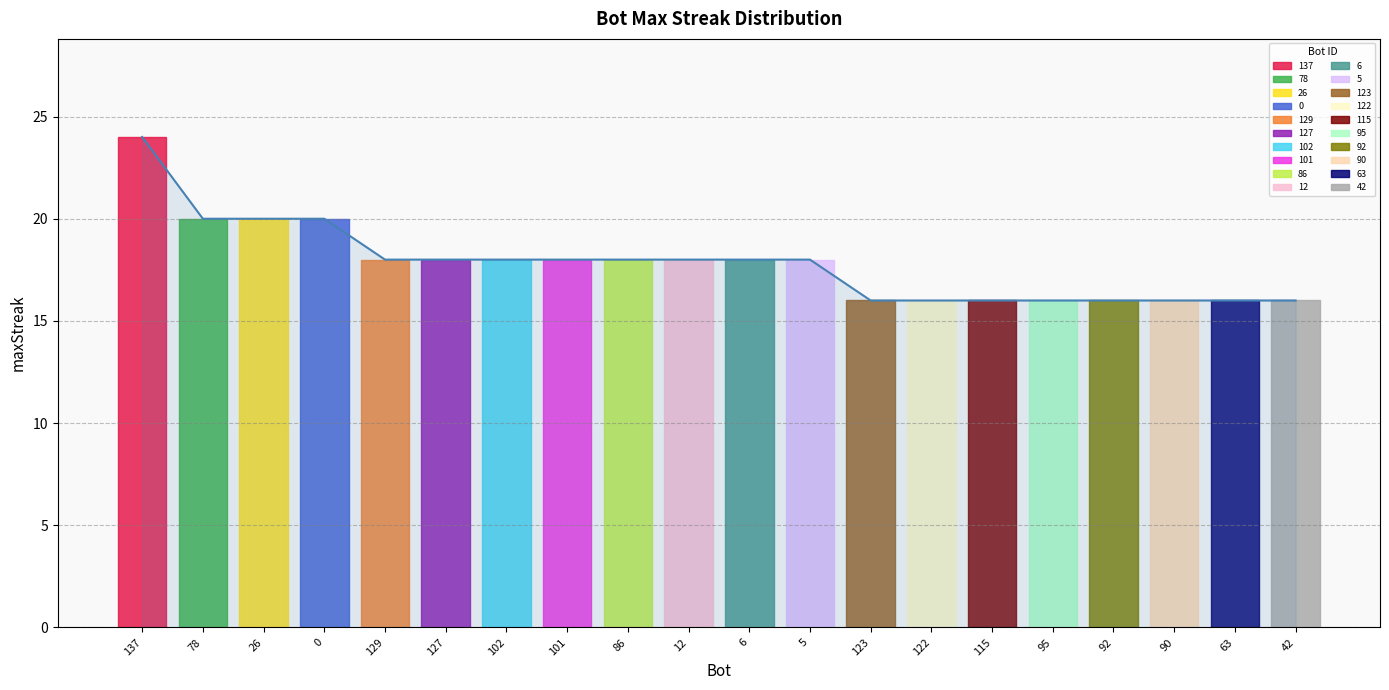

Between 101 and 42, which is larger?

101